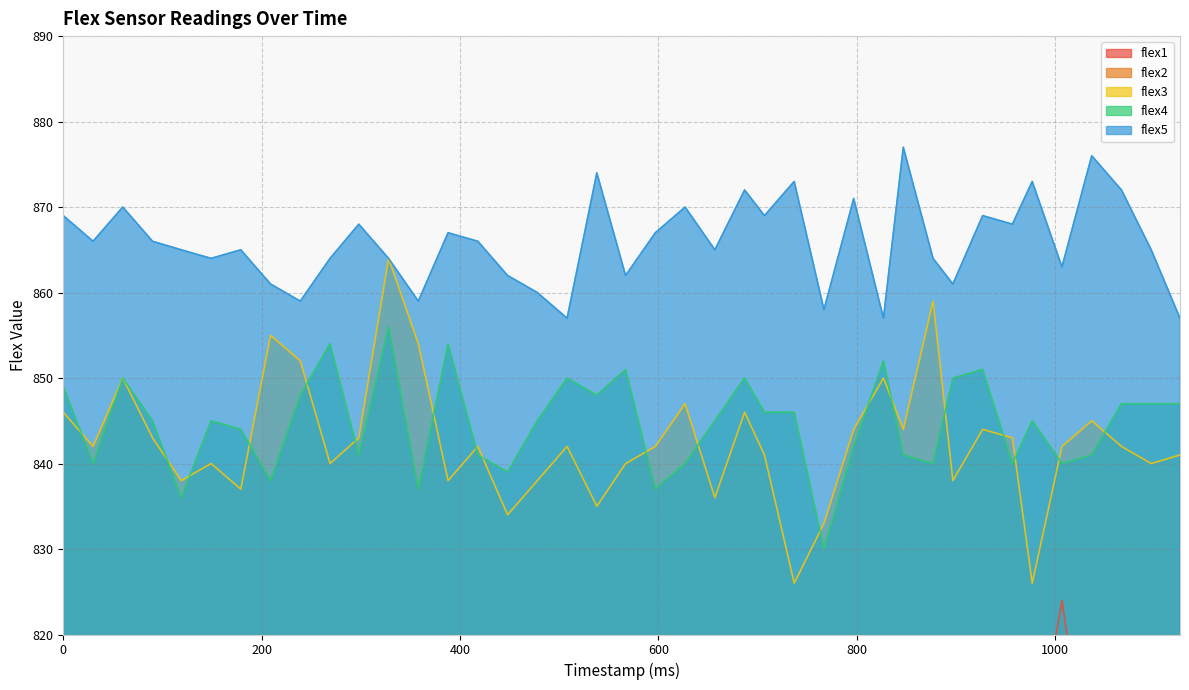

How many values in the flex3 series are below 842?

17